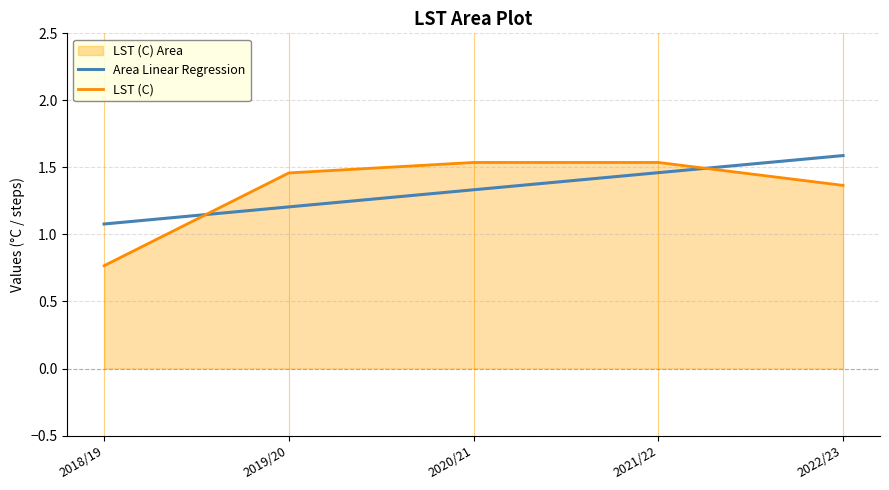

What is the sum of the Area Linear Regression values at 2020/21 and 2018/19?

2.4